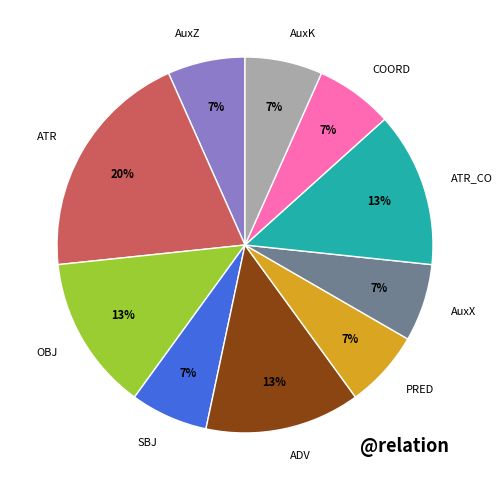

The AuxZ slice represents 19% of the pie. True or false?

False